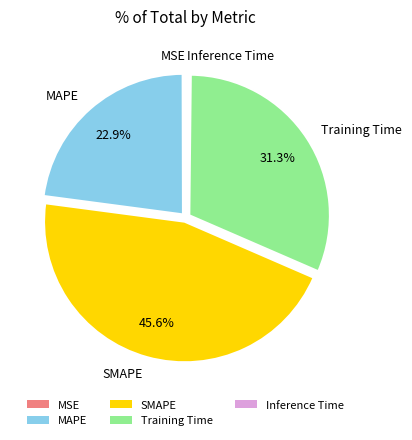

Between SMAPE and Training Time, which is larger?

SMAPE